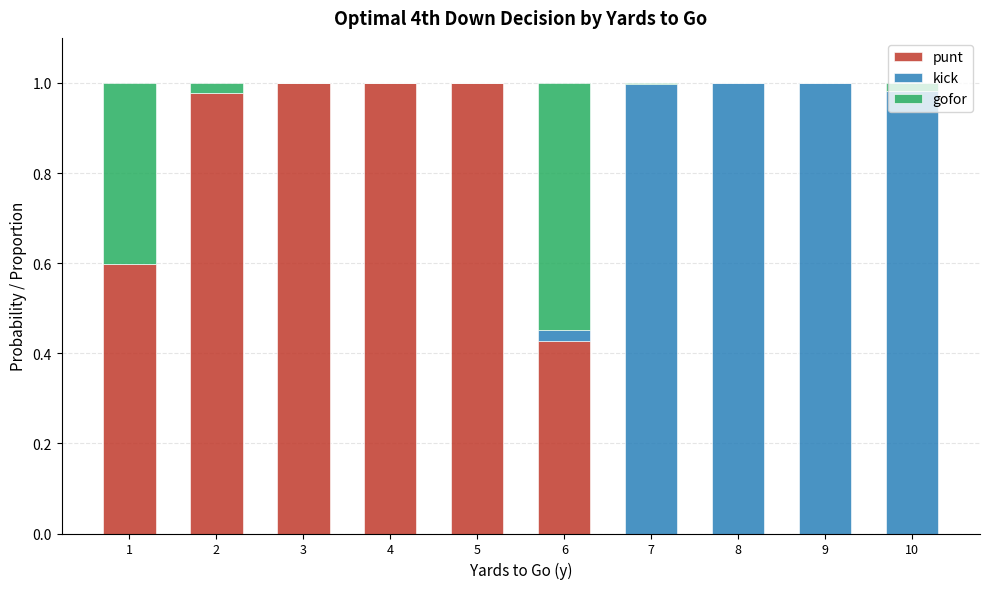

Is it true that punt equals 0.0 at 10?

True